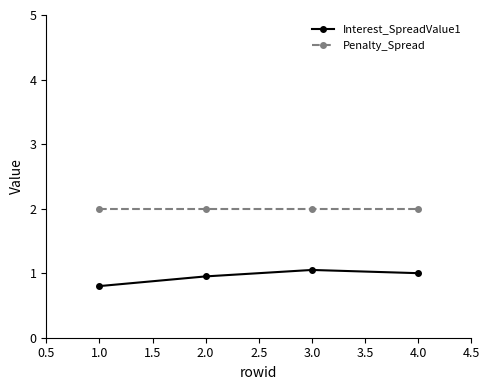

At 2.0, list the series in order from largest to smallest.

Penalty_Spread, Interest_SpreadValue1